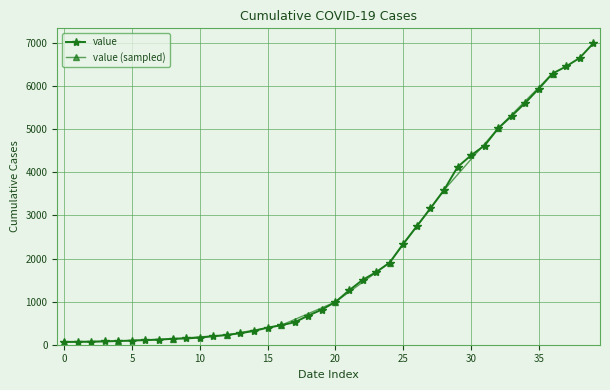

True or false: there are more than 2 points higher than both neighbors.

False